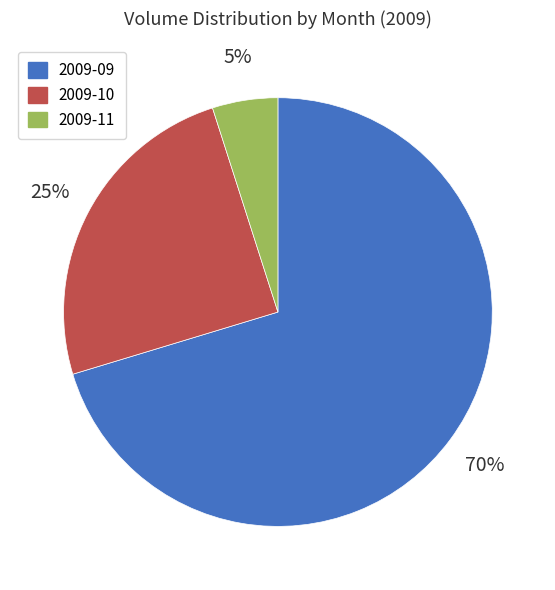

Which has a higher value, 2009-11 or 2009-09?

2009-09